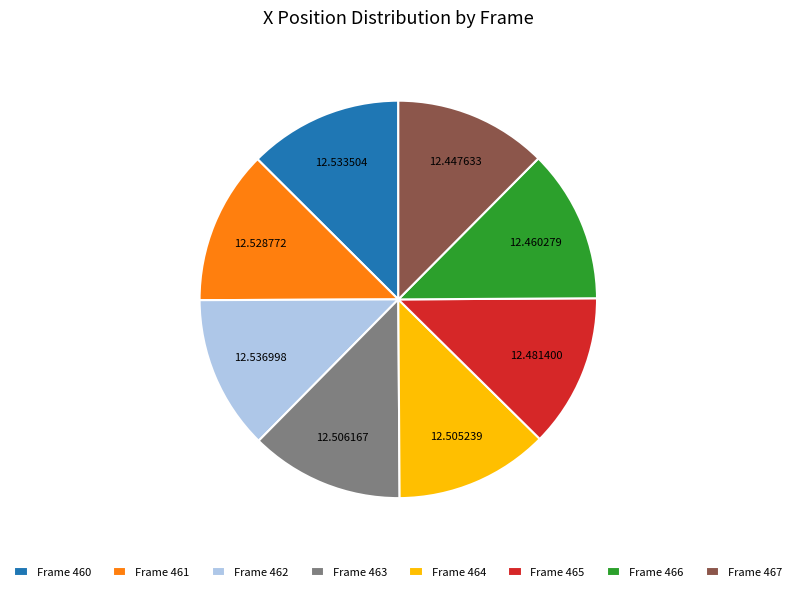

Is there any slice that represents more than half of the pie?

No